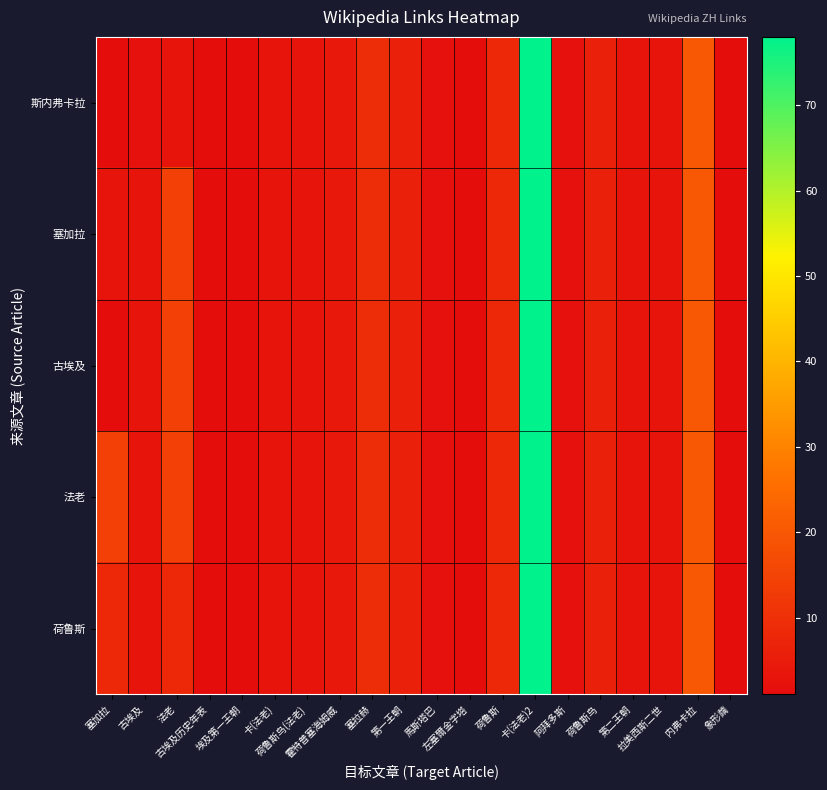

What is the total value across all series at 象形繭?

5